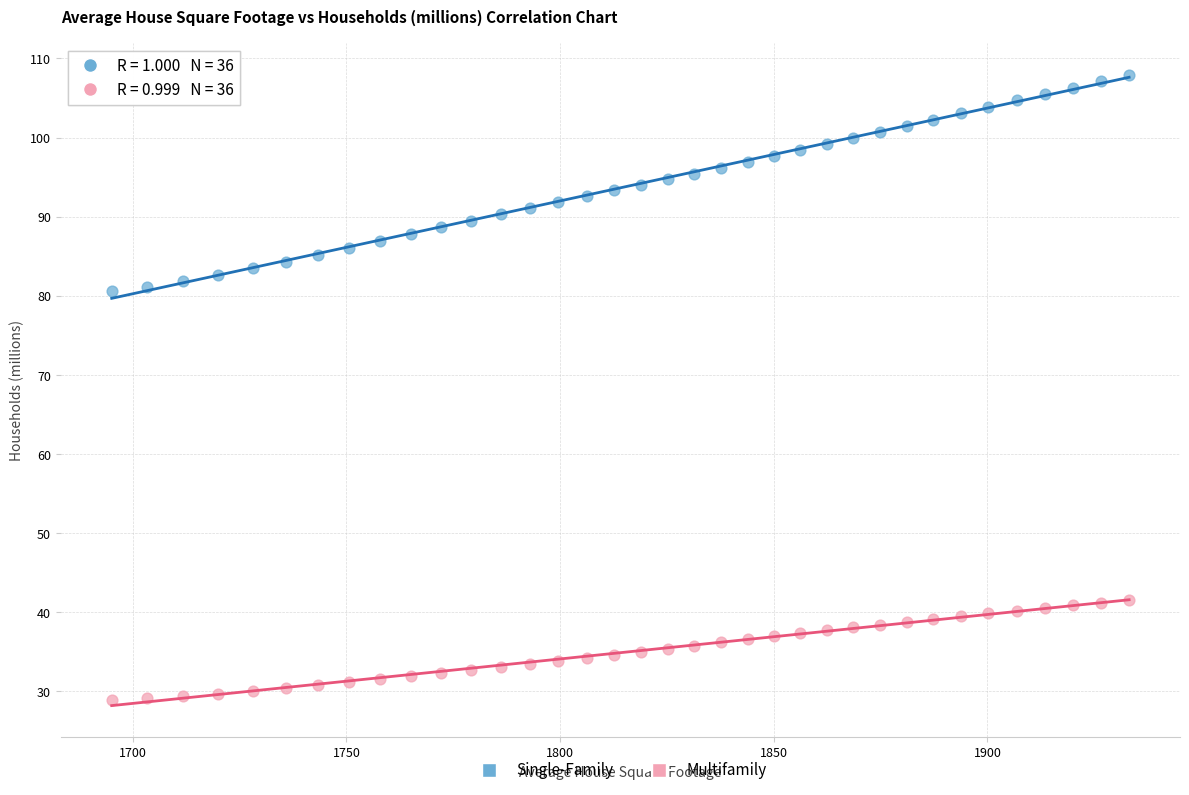

Which series has the widest spread of Y values?

Single-Family